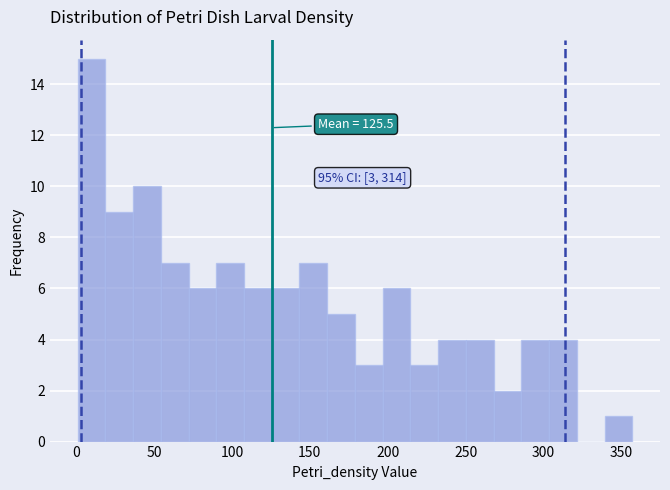

Read against the x-axis, roughly where is the centre of the tallest bar?

10